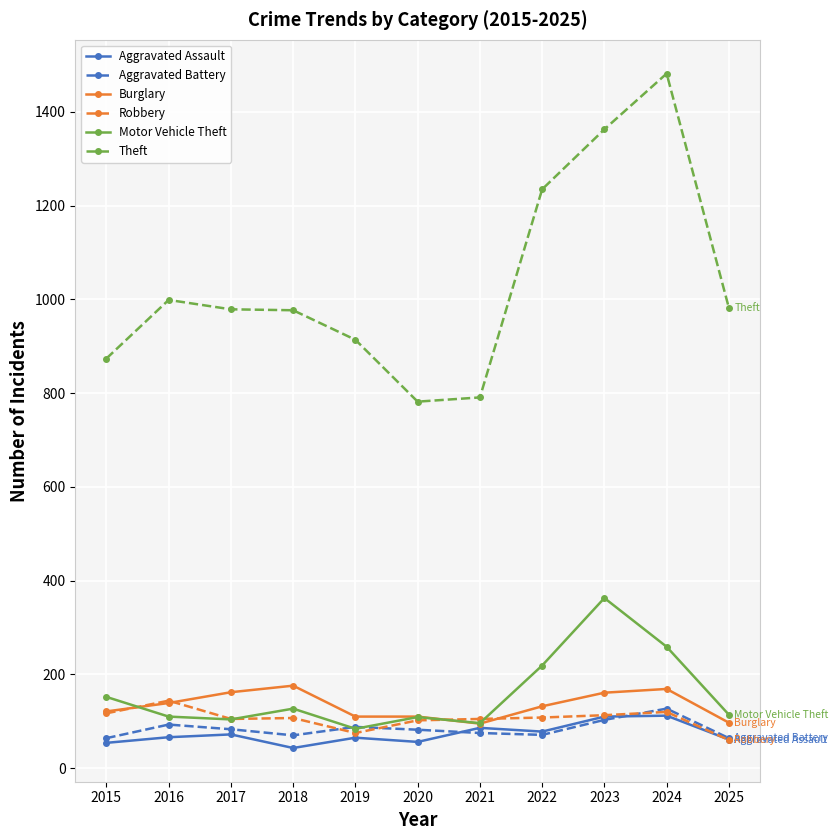

What is the spread (max minus min) of values at 2022?

1164